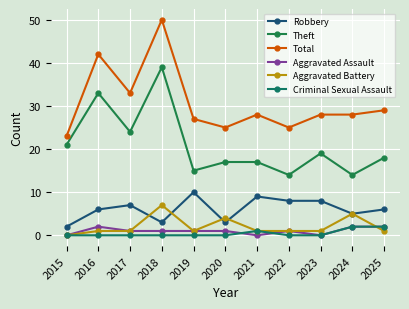

Reading right to left, what are all the values shown in this chart?

Robbery: 6	5	8	8	9	3	10	3	7	6	2
Theft: 18	14	19	14	17	17	15	39	24	33	21
Total: 29	28	28	25	28	25	27	50	33	42	23
Aggravated Assault: 2	2	0	1	0	1	1	1	1	2	0
Aggravated Battery: 1	5	1	1	1	4	1	7	1	1	0
Criminal Sexual Assault: 2	2	0	0	1	0	0	0	0	0	0